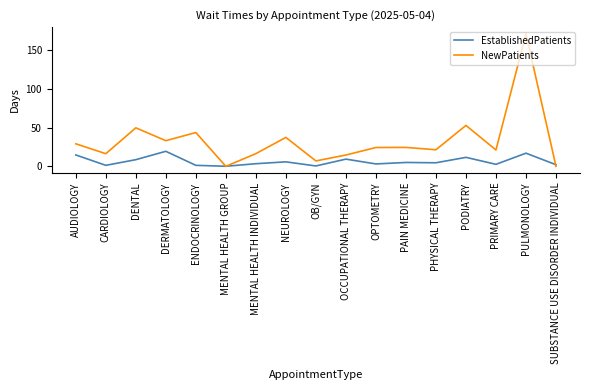

What is the difference between the NewPatients values at DENTAL and OPTOMETRY?

25.4